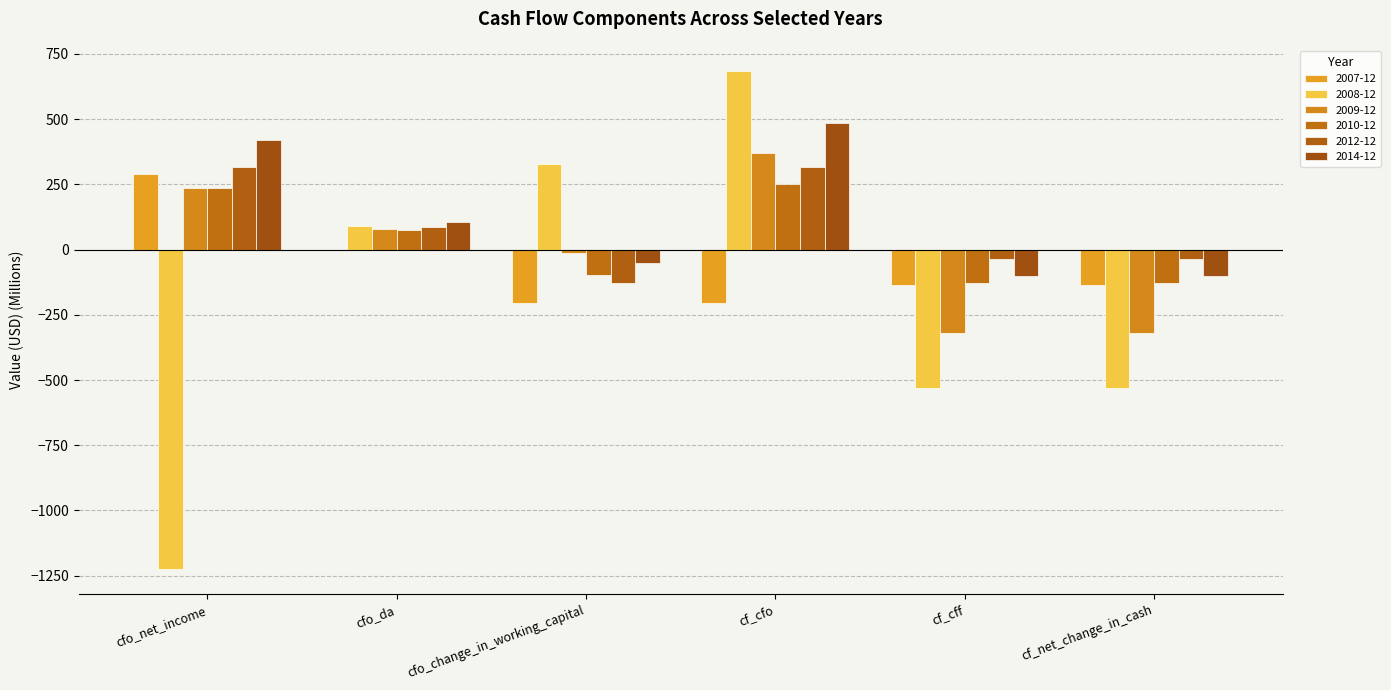

What value does the 2010-12 series have at cf_net_change_in_cash?

-130.0